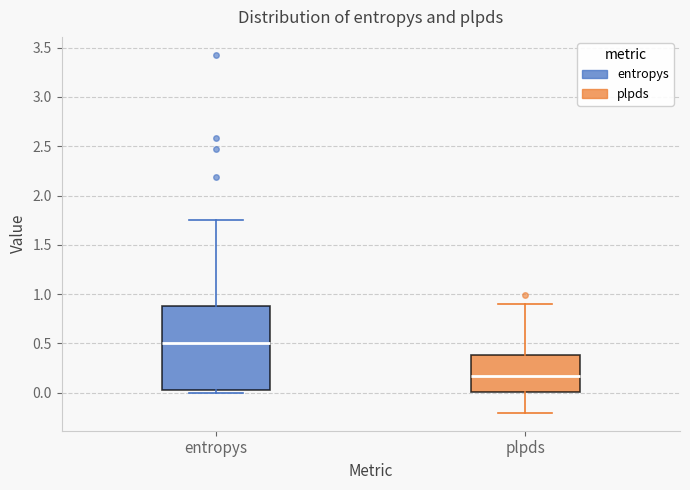

Comparing the boxes themselves (not the whiskers), which one is the tallest?

entropys